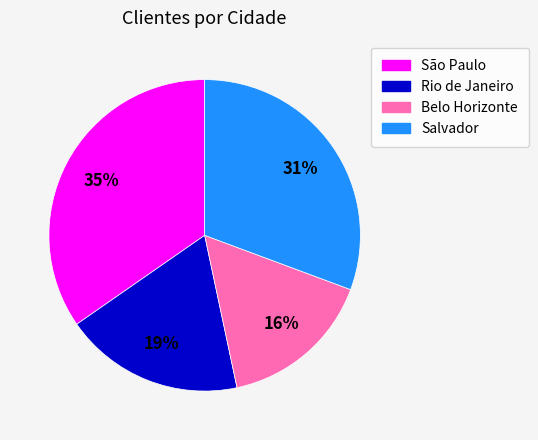

Rank the categories by value from highest to lowest.

São Paulo, Salvador, Rio de Janeiro, Belo Horizonte